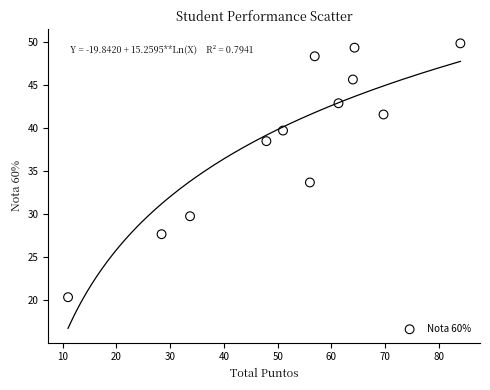

What is the average X value?

52.4